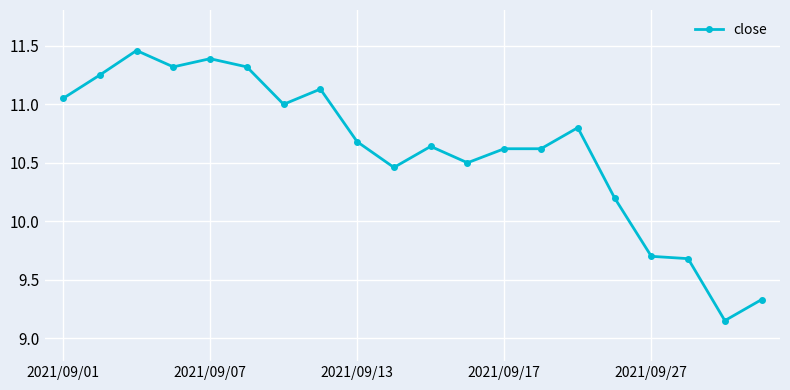

What is the sum of all values?

212.3